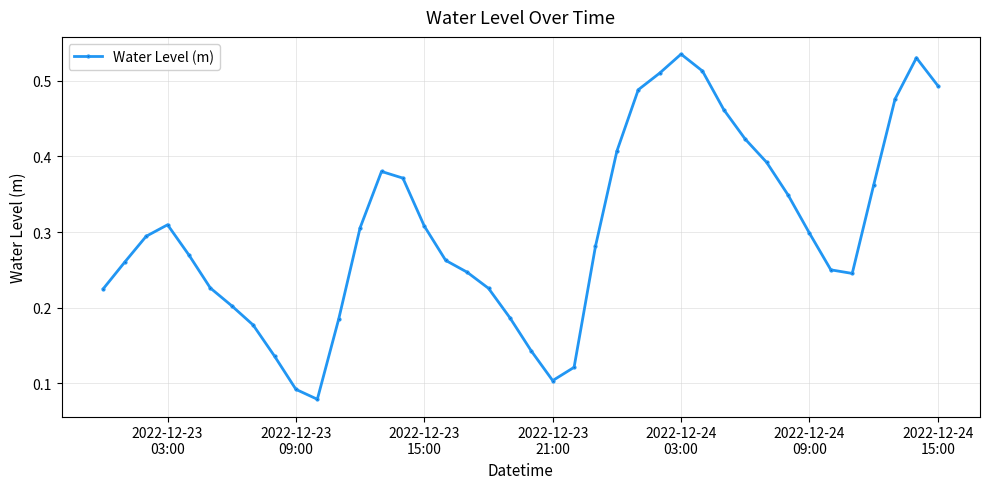

True or false: there are more than 1 points higher than both neighbors.

True